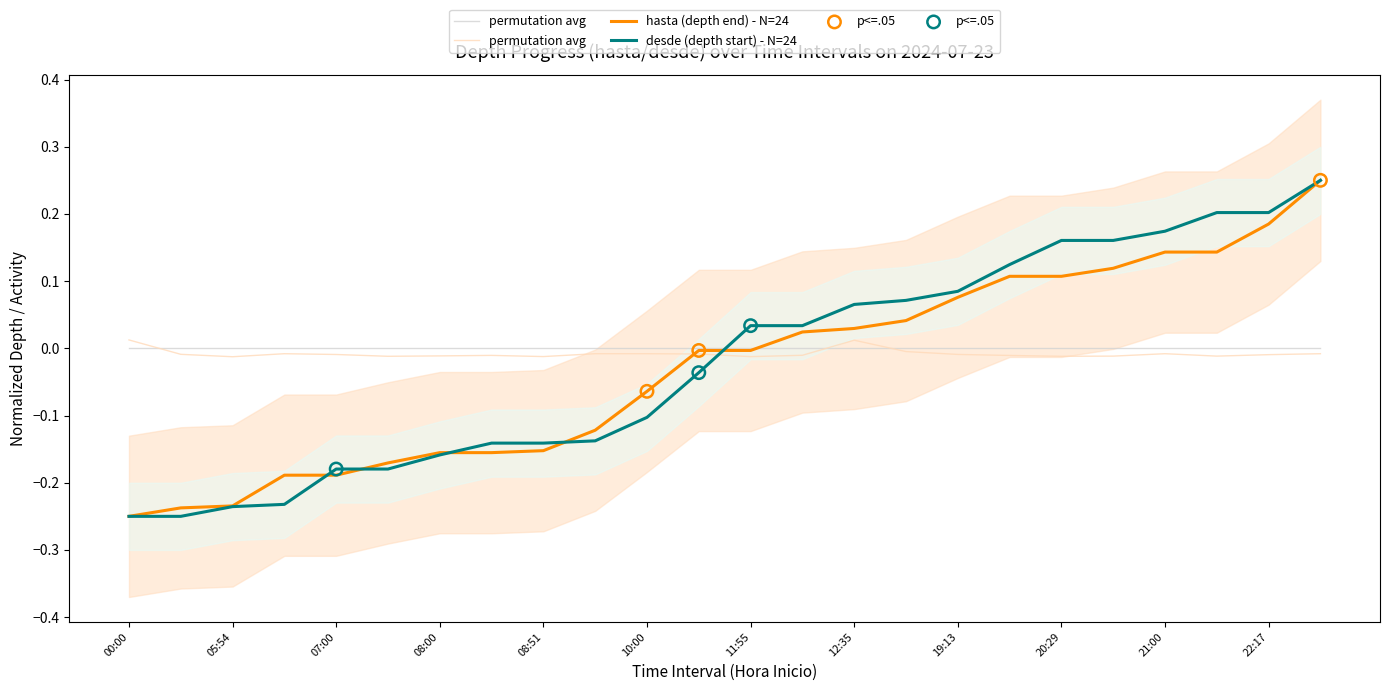

Is it true that hasta (depth end) - N=24 equals 0.0 at 19:13?

False